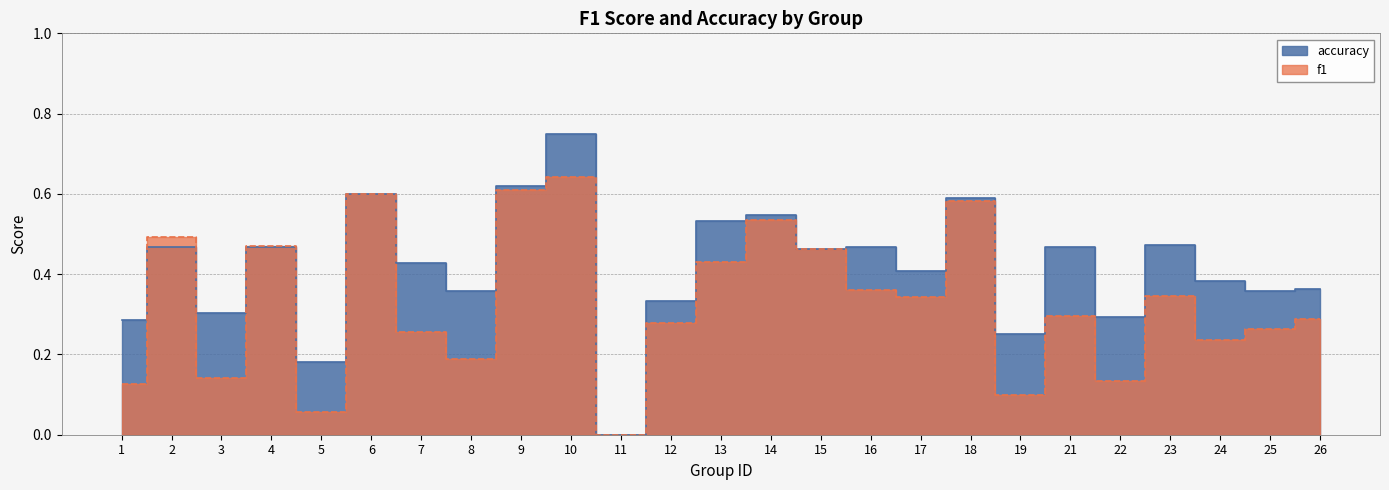

Which series has the largest total across all categories?

accuracy